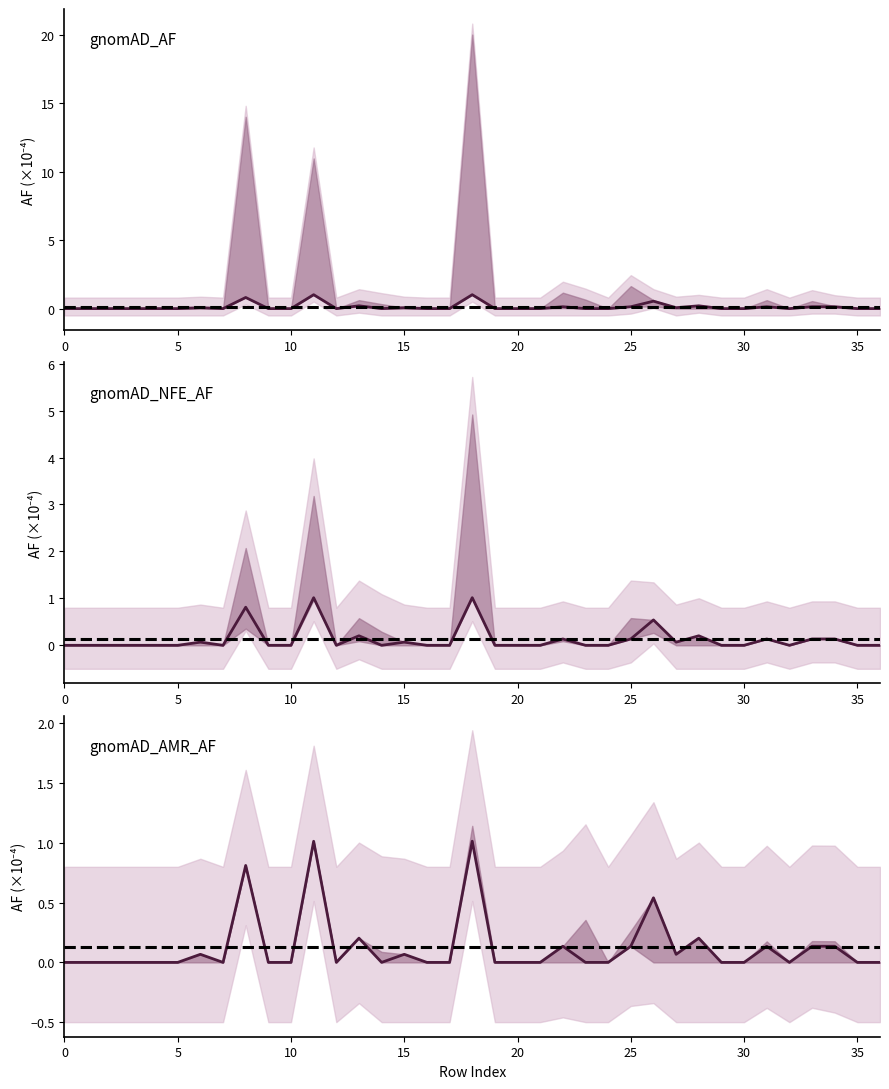

What is the label of the 15th point from the right?

22